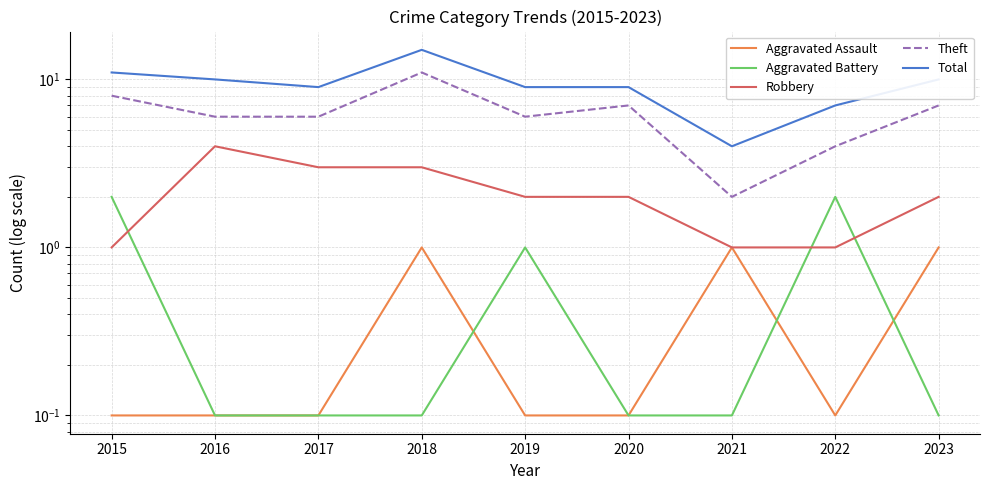

What is the total value across all series at 2018?

30.1